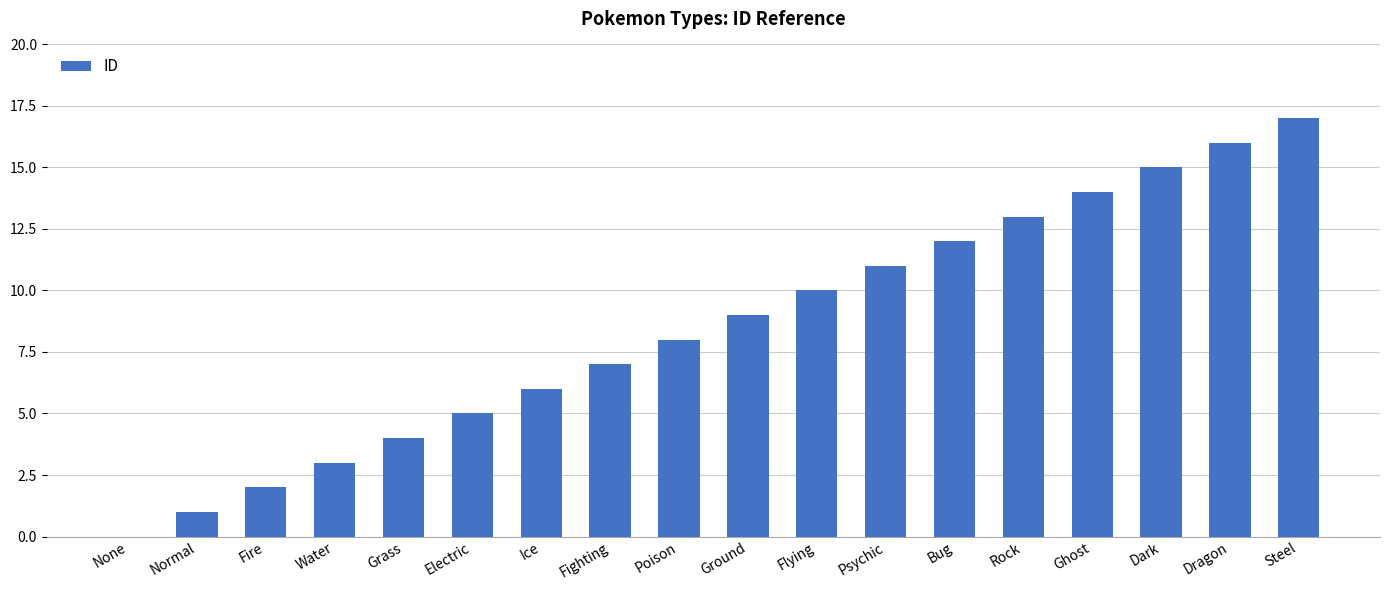

What value does the data have at Steel?

17